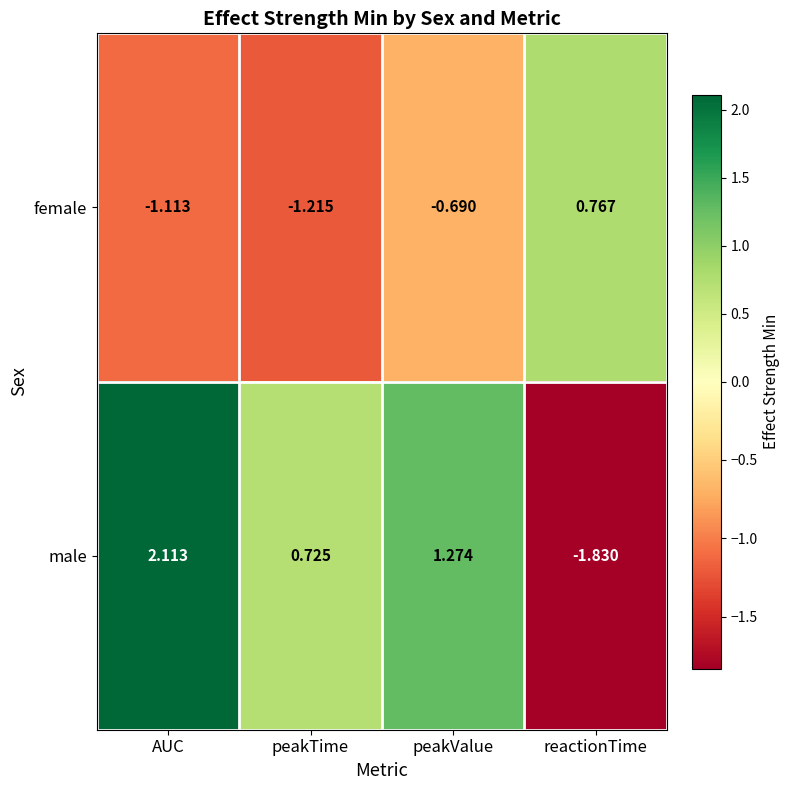

List the series in order of their peak value, highest first.

male, female